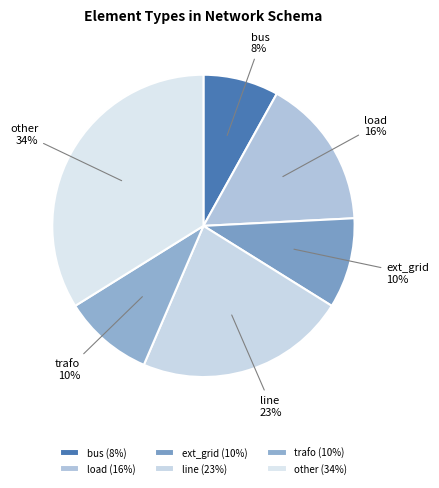

To the nearest percent, what is the average slice percentage?

17%